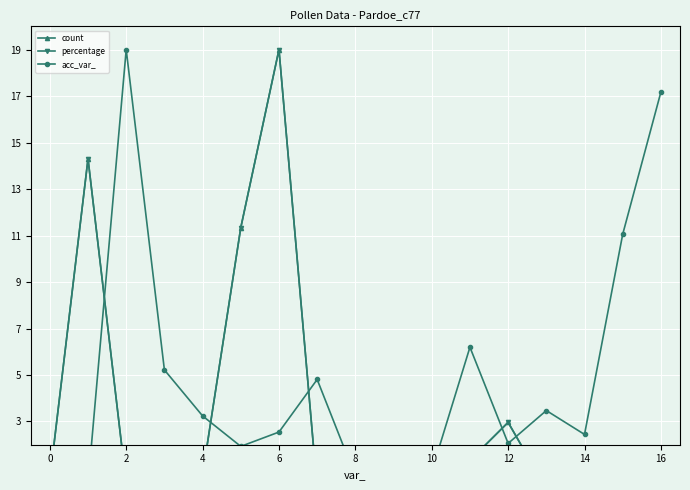

What is the lowest value of the acc_var_ series?

0.1